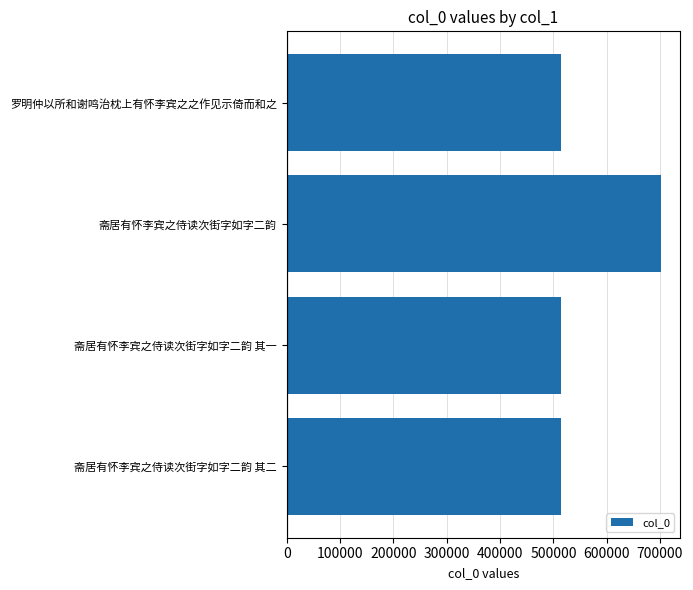

What is the ratio of the value at 斋居有怀李宾之侍读次街字如字二韵 其二 to the value at 斋居有怀李宾之侍读次街字如字二韵?

0.7